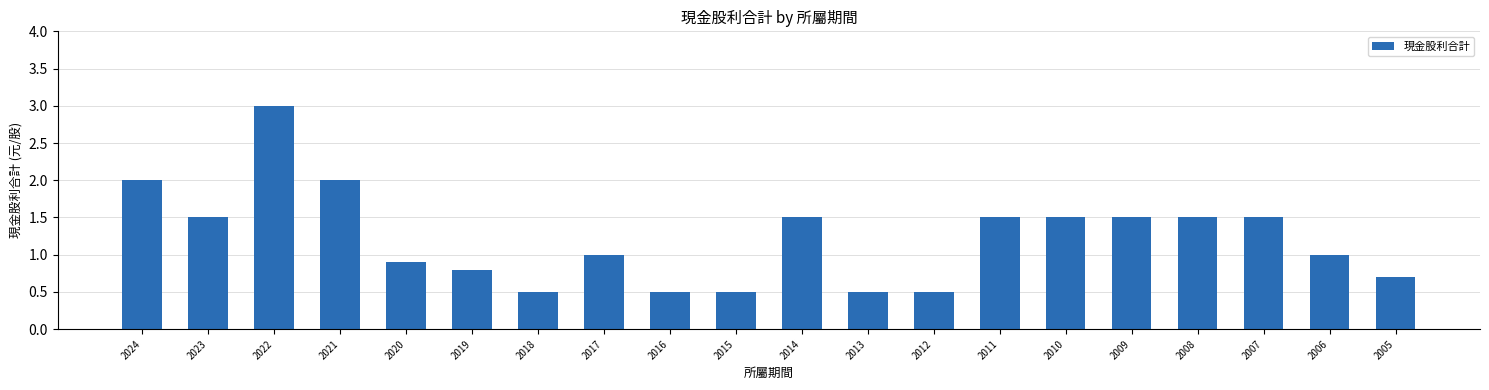

How many bars are there in total?

20